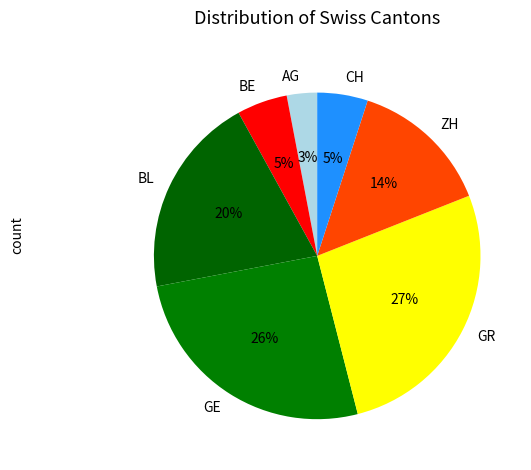

Is the sum of BE and GR greater than half?

No